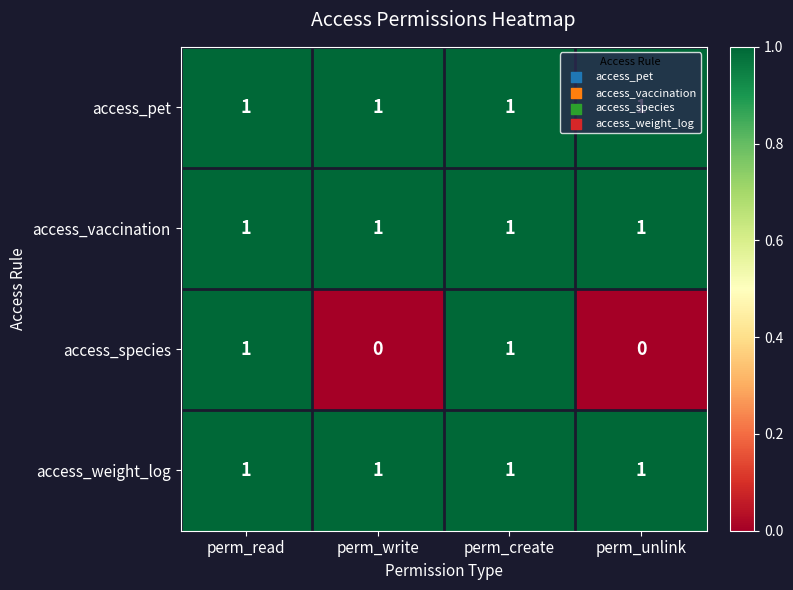

How many distinct data groups are displayed?

4